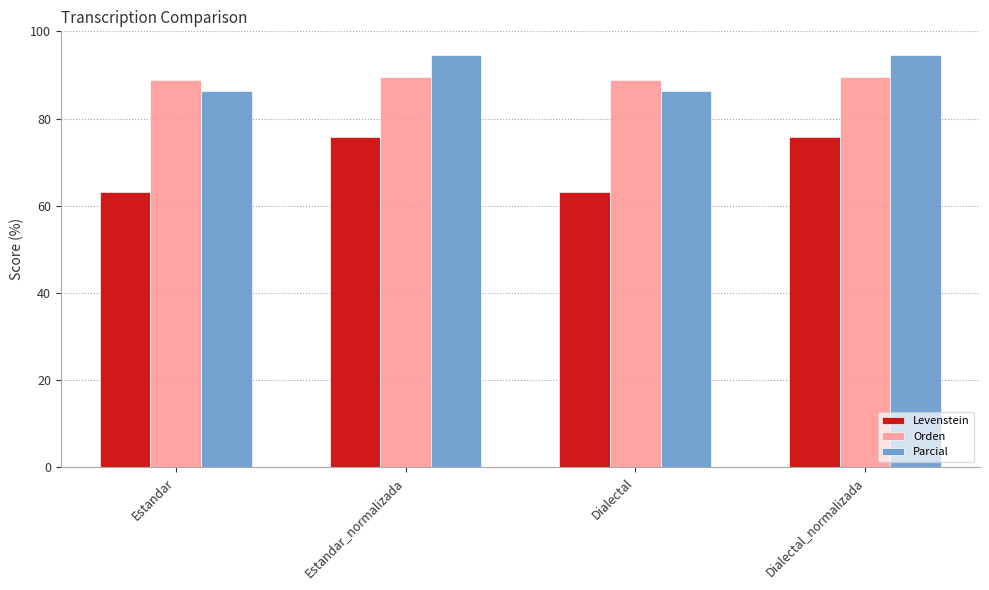

Which series has the widest spread of values?

Levenstein